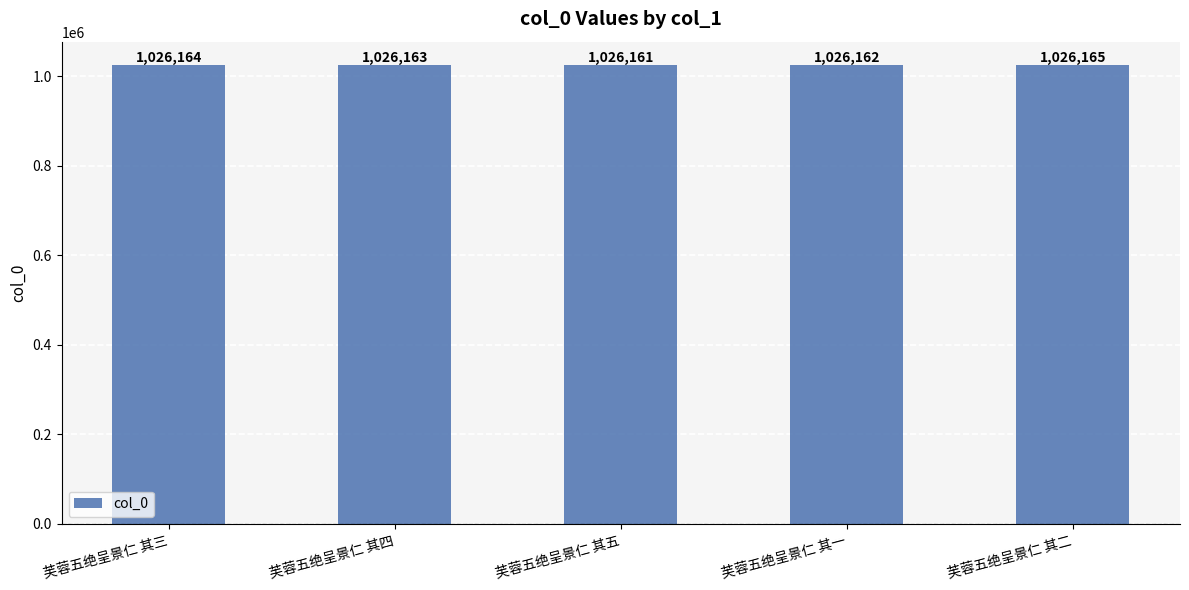

What is the difference between the values at 芙蓉五绝呈景仁 其五 and 芙蓉五绝呈景仁 其三?

3